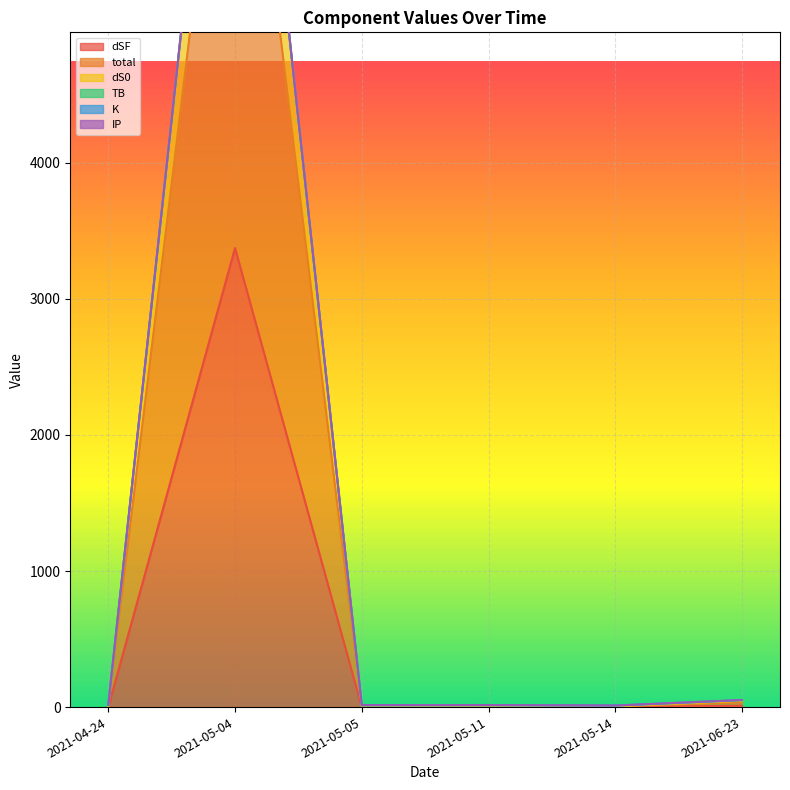

At which label does dSF reach its peak?

2021-05-04